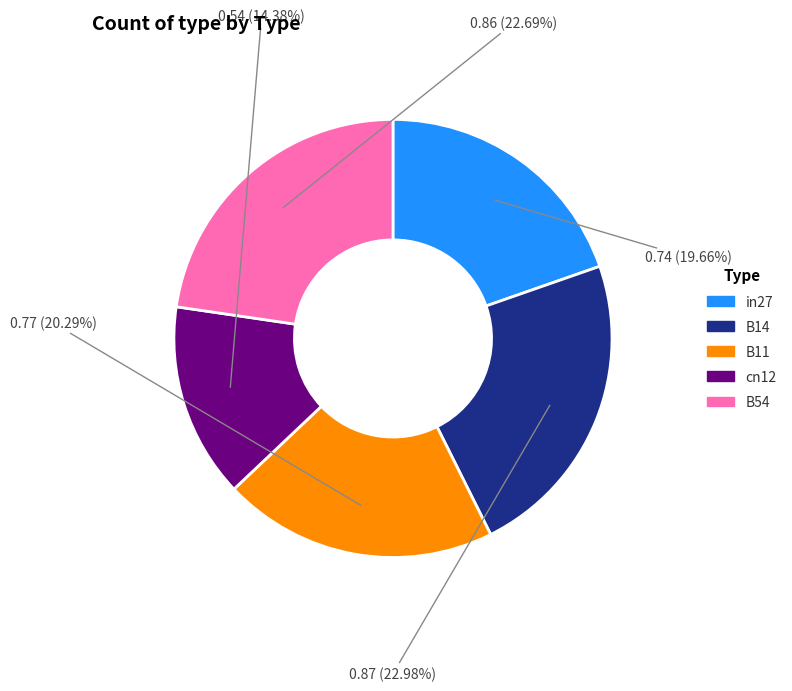

Between B54 and cn12, which is larger?

B54